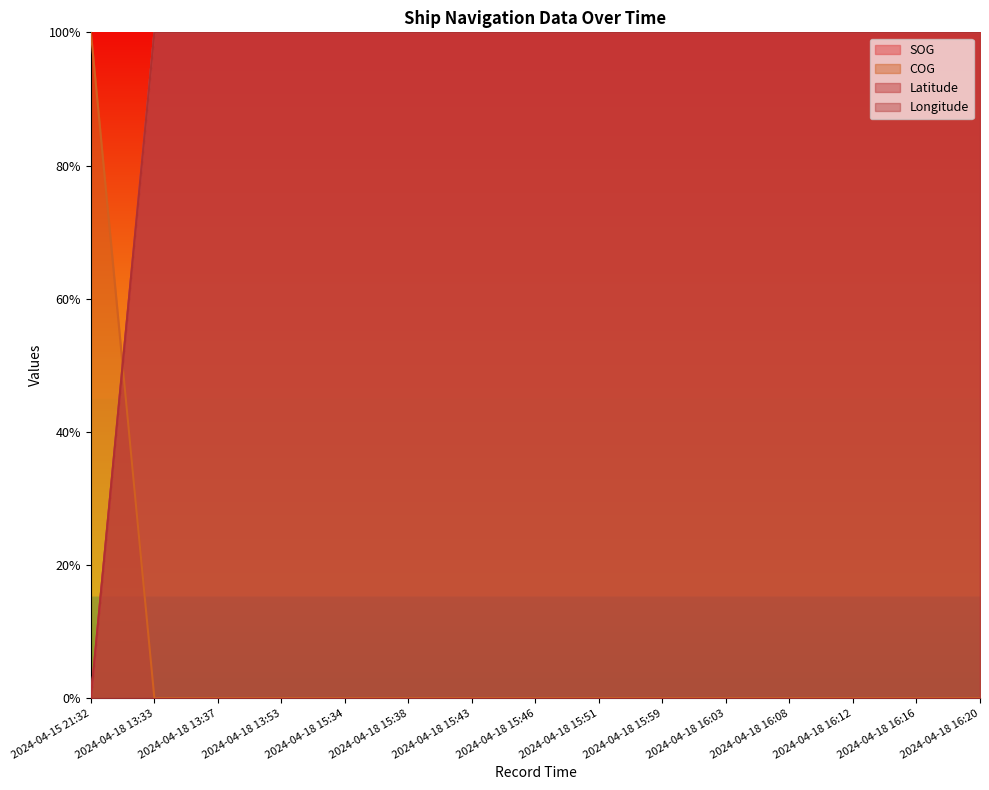

What is the spread (max minus min) of values at 2024-04-18 15:38?

100